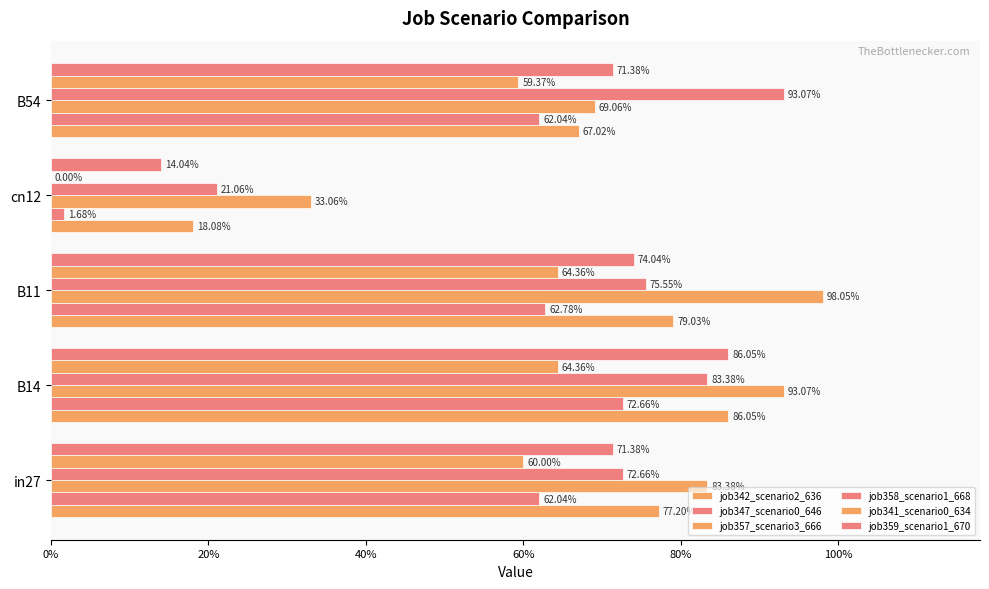

How many job341_scenario0_634 values are between 0 and 1?

5